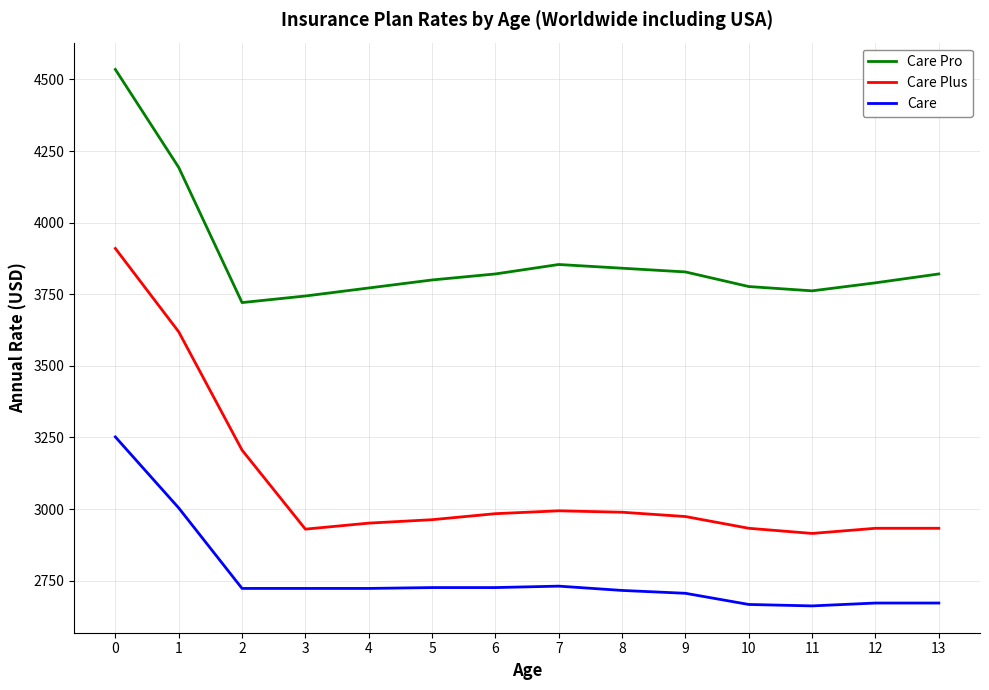

What is the average value of the Care Pro series?

3876